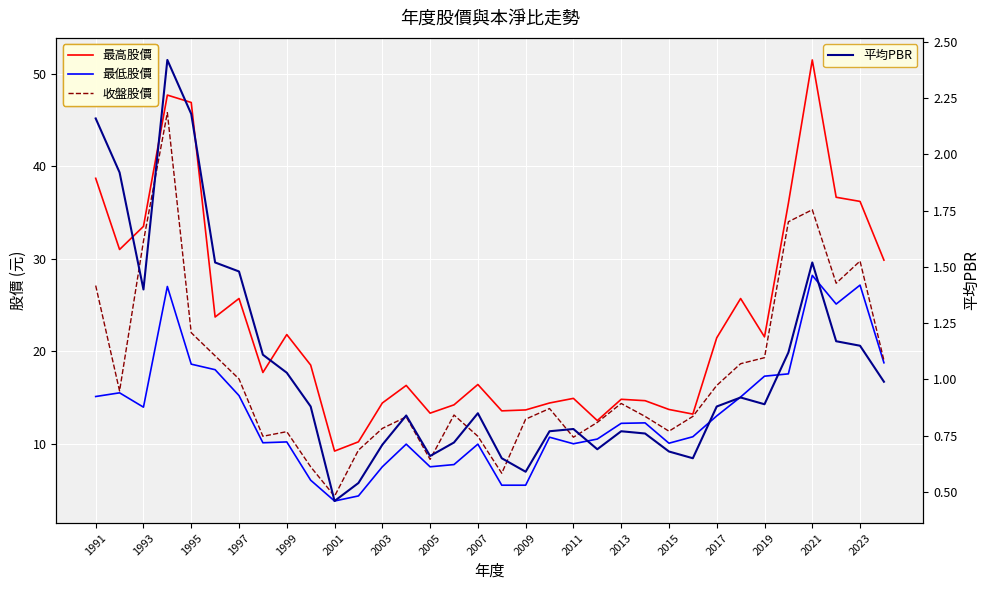

At how many categories does at least one series exceed 33?

8